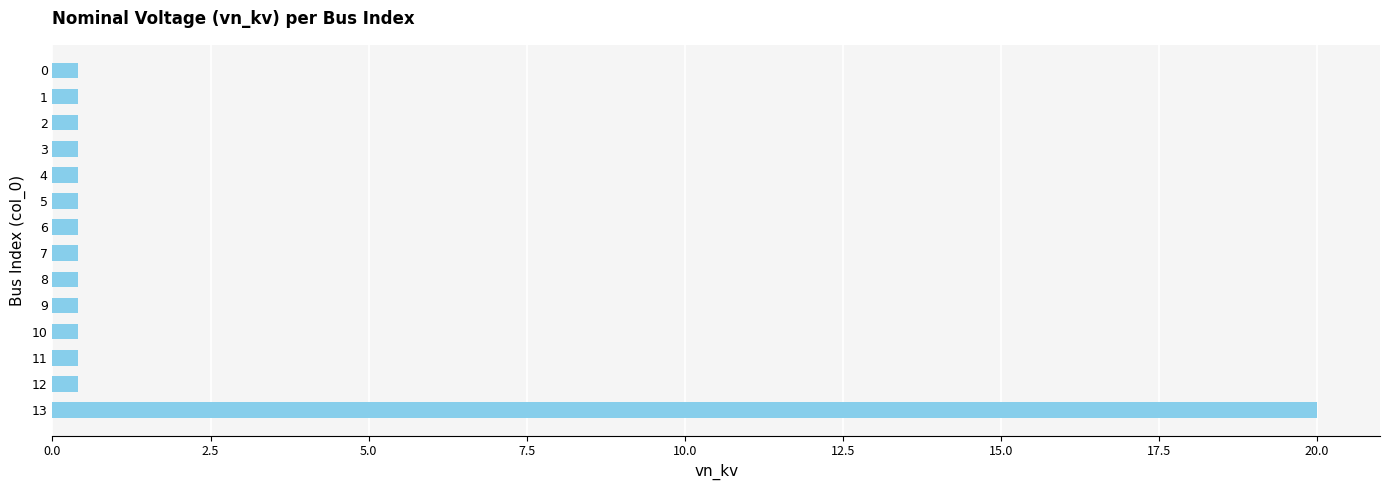

Reading top to bottom, transcribe all the data shown in this chart.

0=0.4	1=0.4	2=0.4	3=0.4	4=0.4	5=0.4	6=0.4	7=0.4	8=0.4	9=0.4	10=0.4	11=0.4	12=0.4	13=20.0